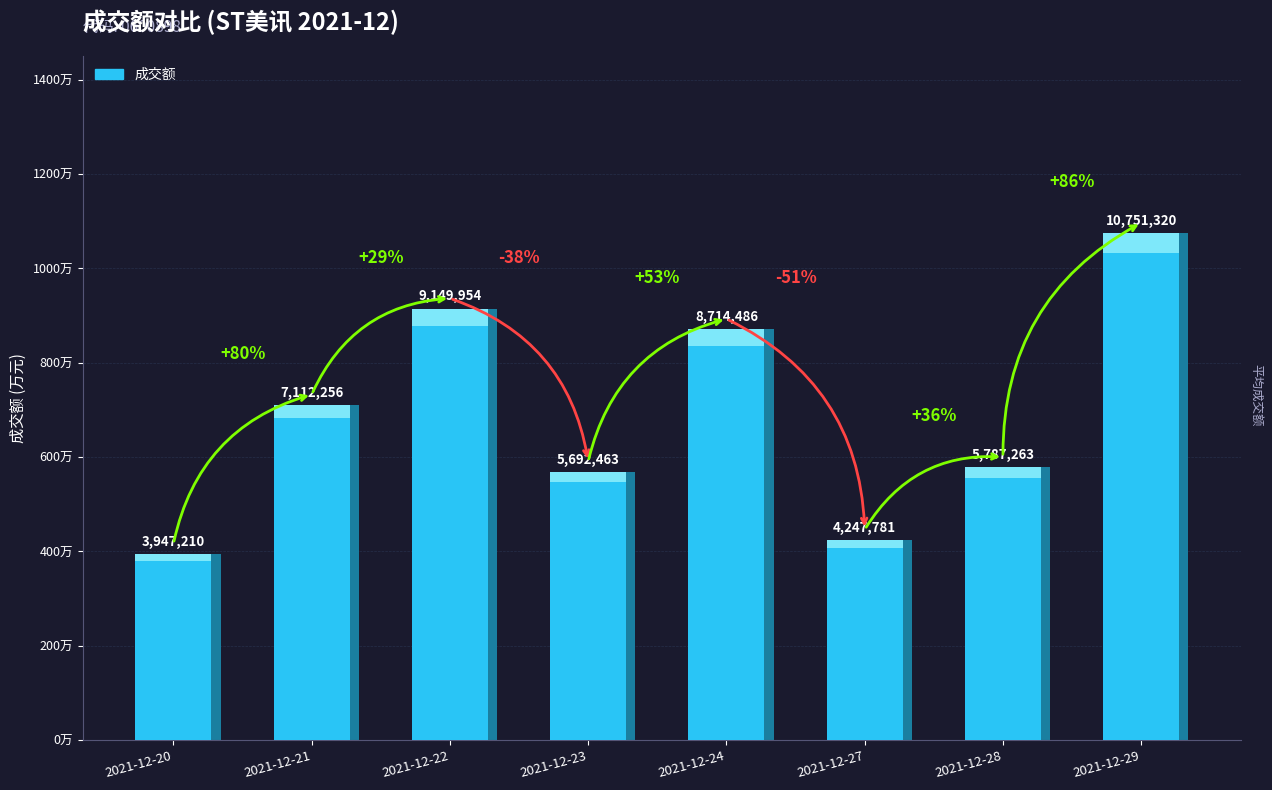

What is the difference between the values at 2021-12-24 and 2021-12-28?

2927223